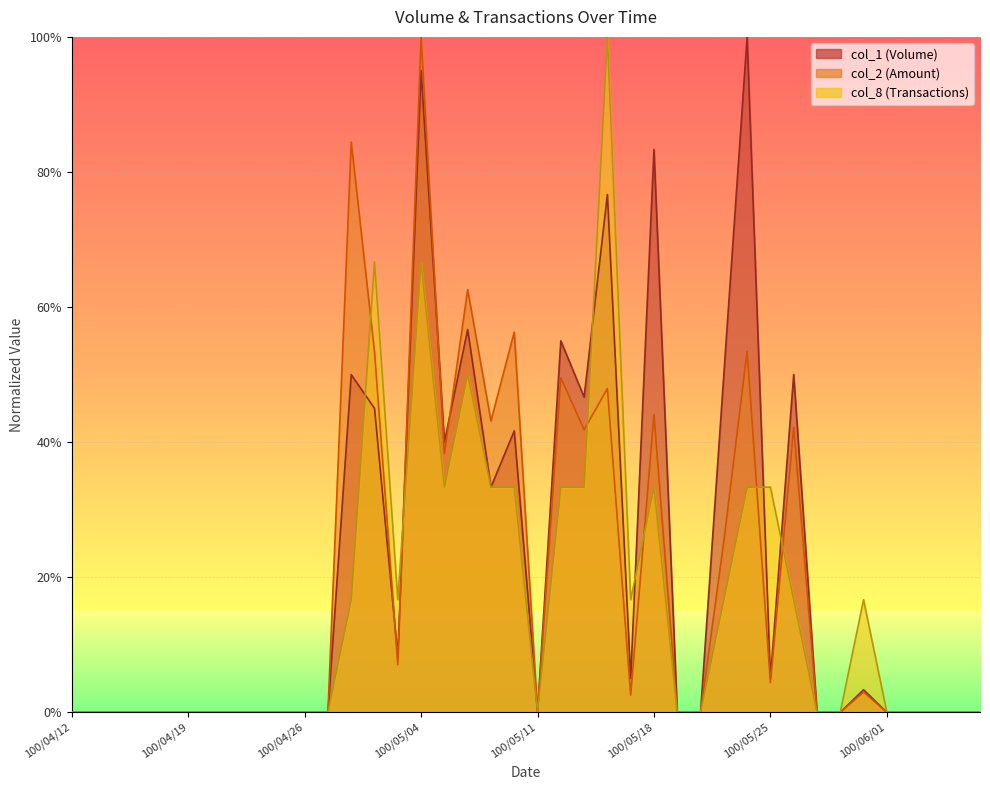

What is the maximum value shown in the chart?

1.0